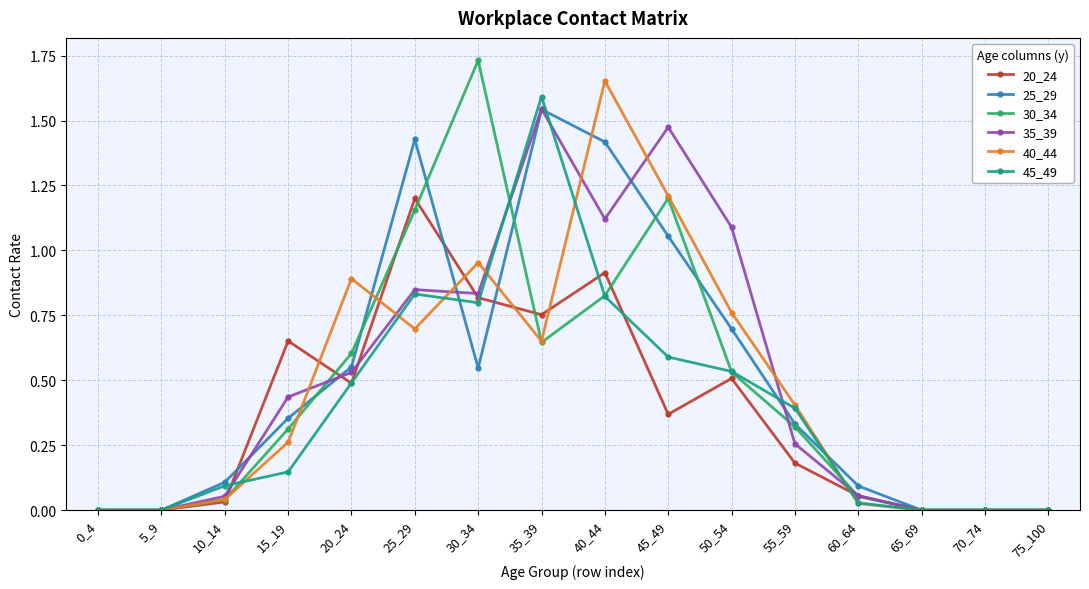

At which category does 40_44 reach its first local peak?

20_24